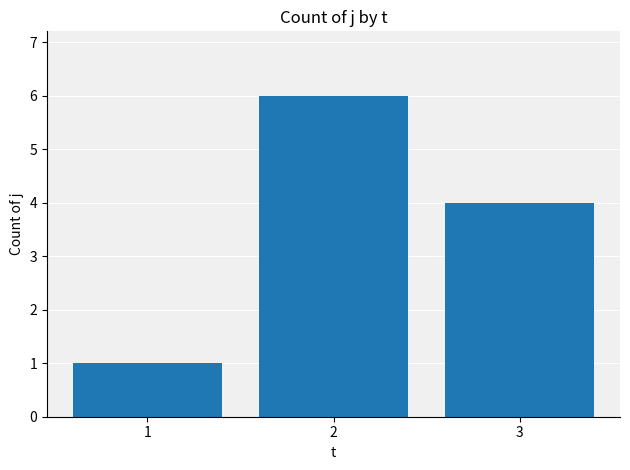

How many bars are there in total?

3